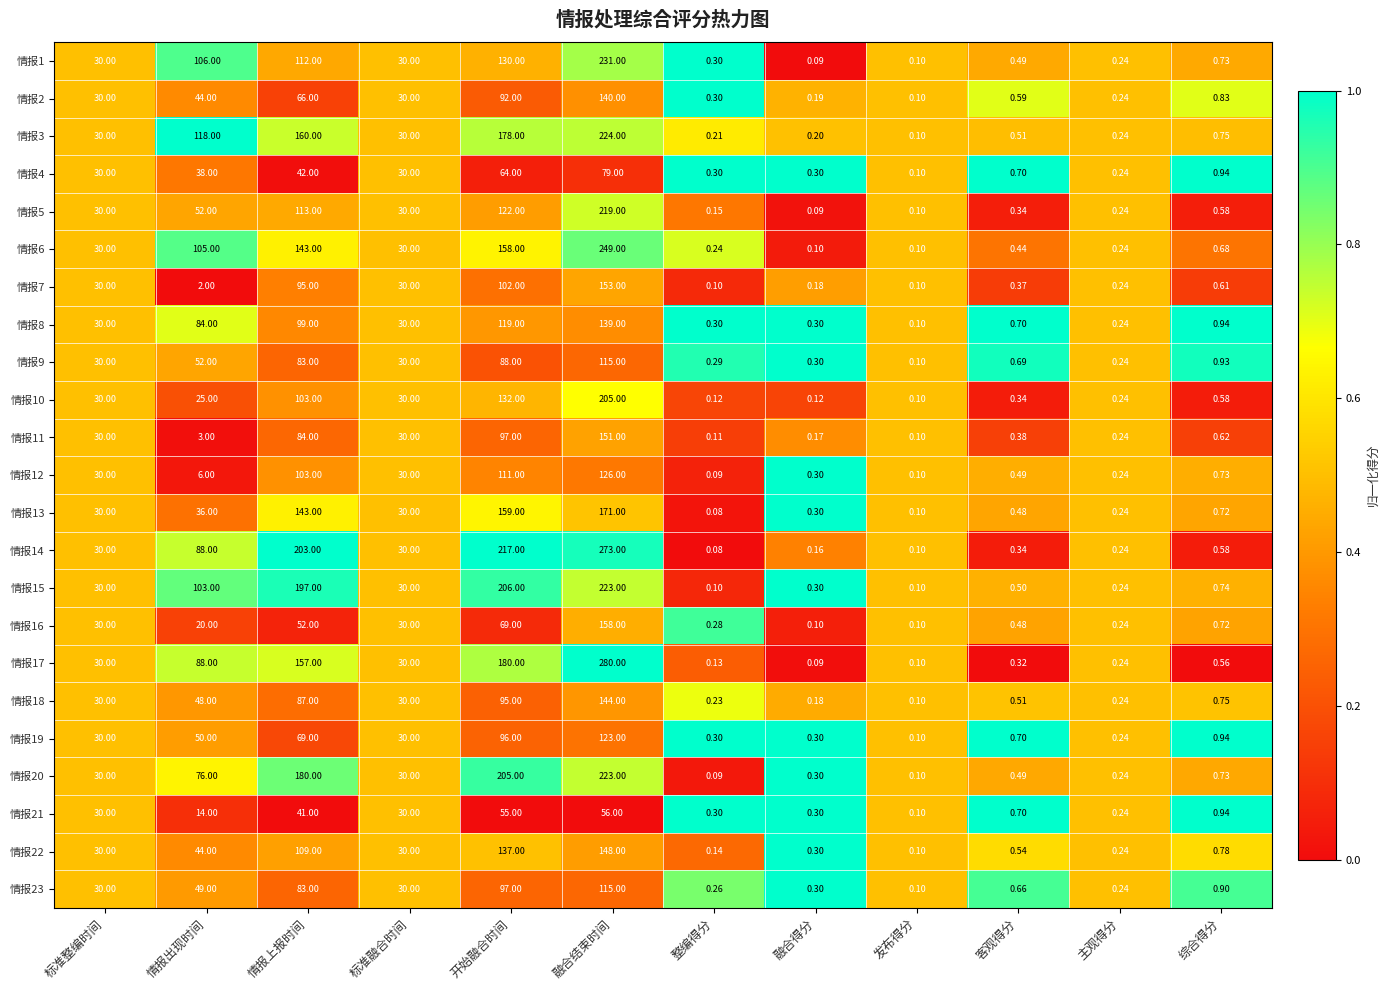

Which category has the highest value across all series?

融合结束时间